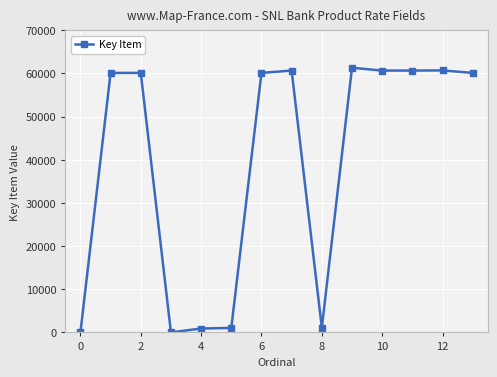

What is the maximum value shown in the chart?

61327